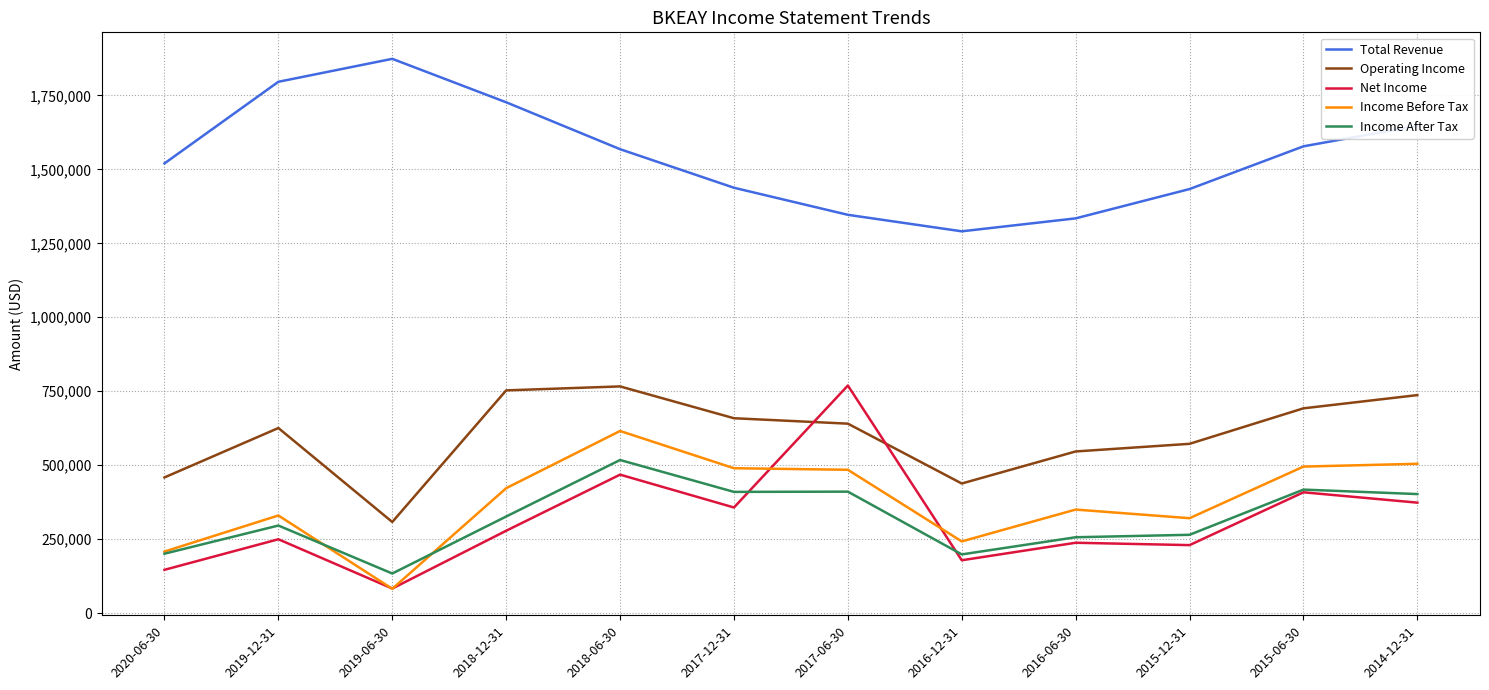

How many series are shown in this chart?

5